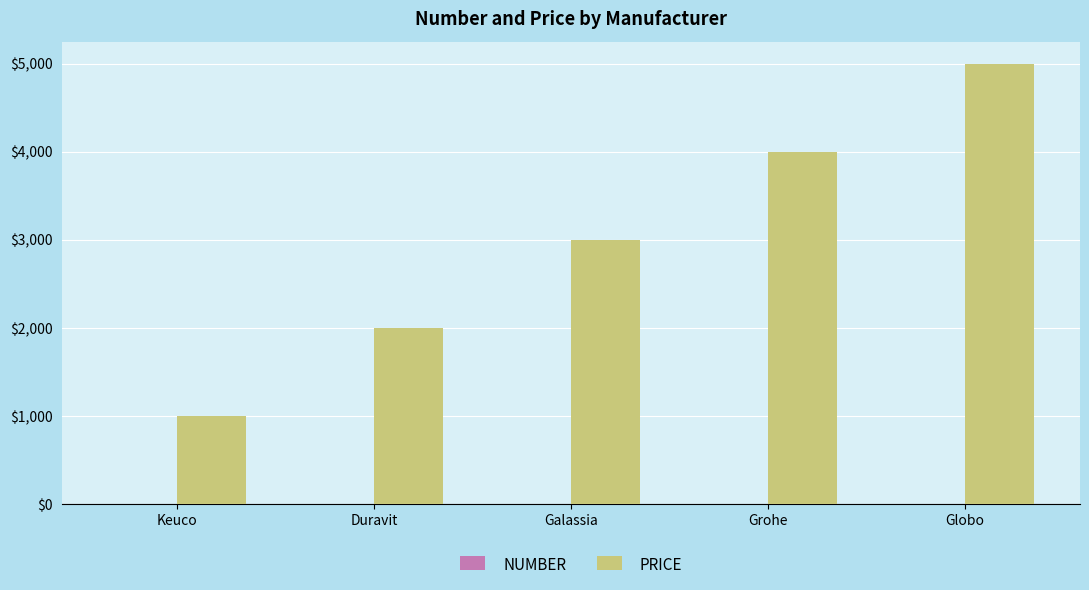

Which series has the largest total across all categories?

PRICE